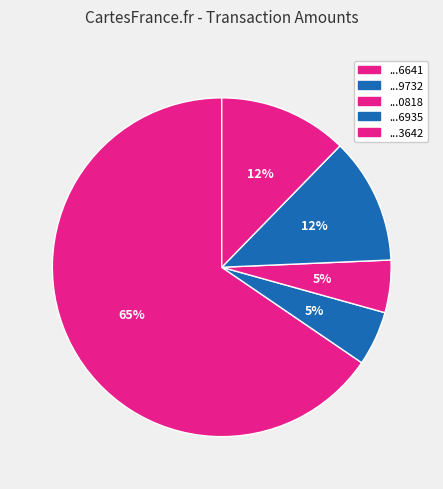

How many slices are in this pie chart?

5